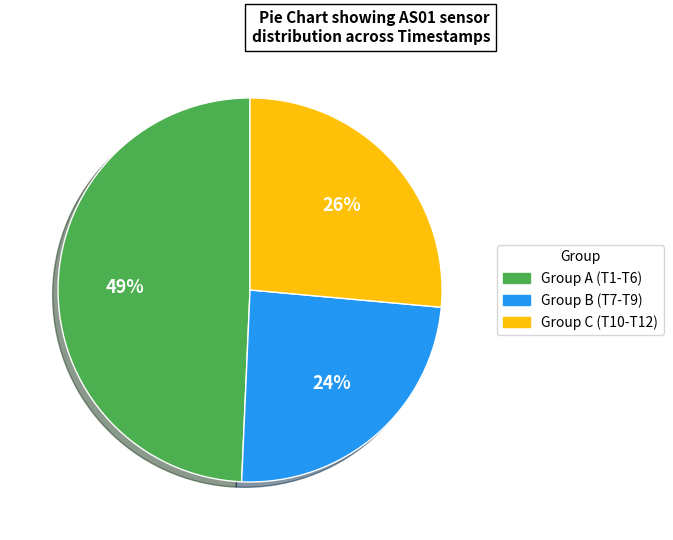

Does any single category account for the majority?

No